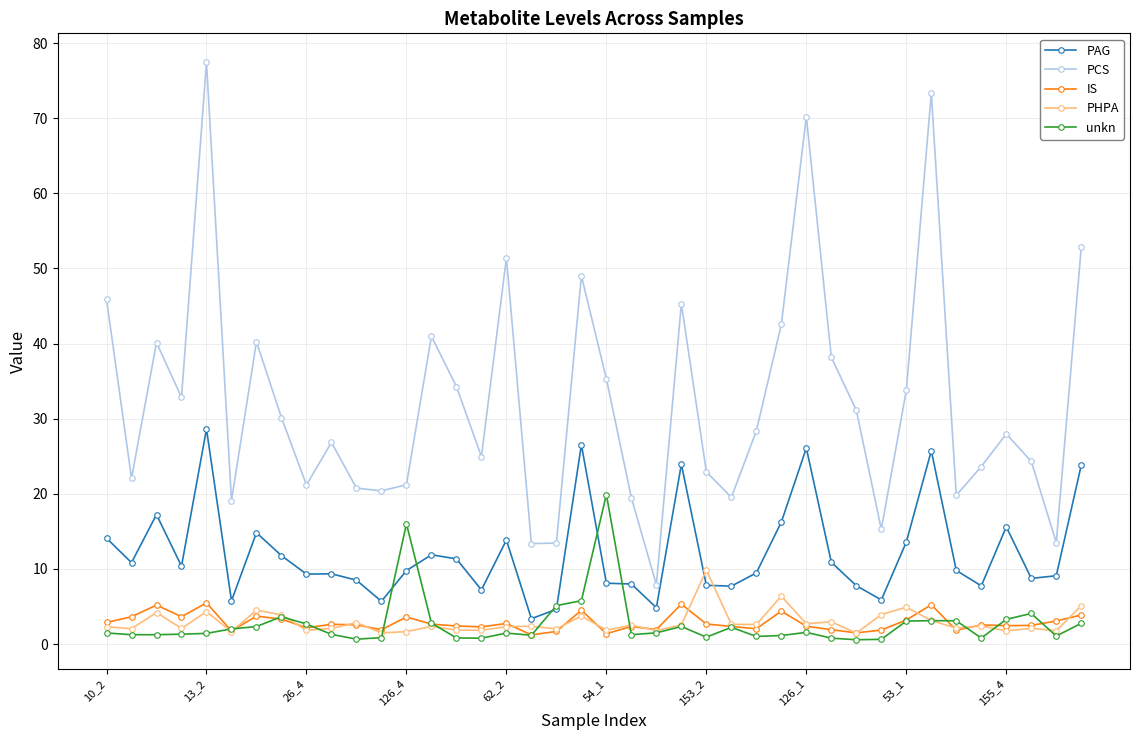

What is the value of the PCS point at the 17th from the left?

51.4